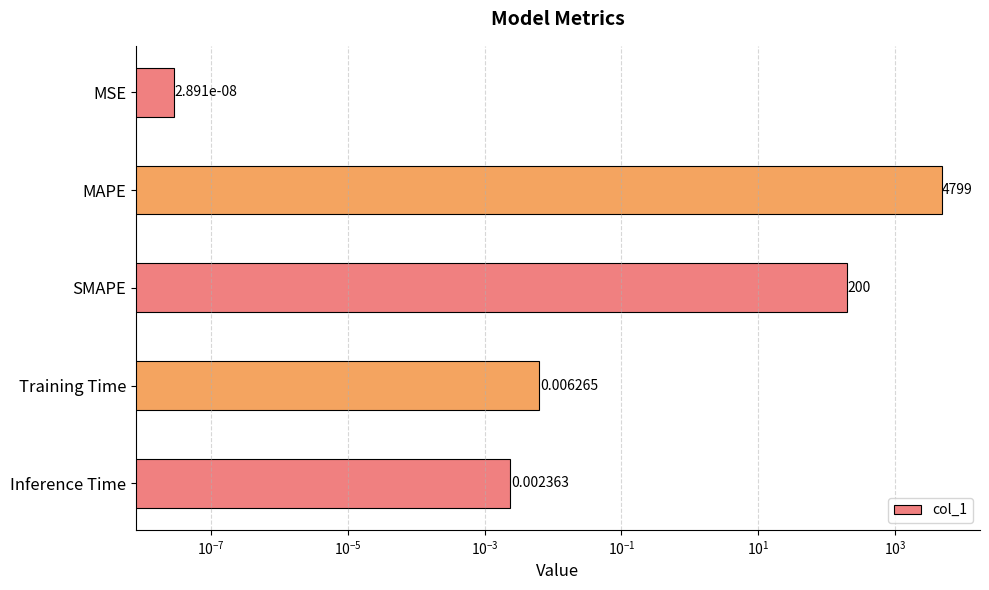

What is the greatest value displayed?

4799.0